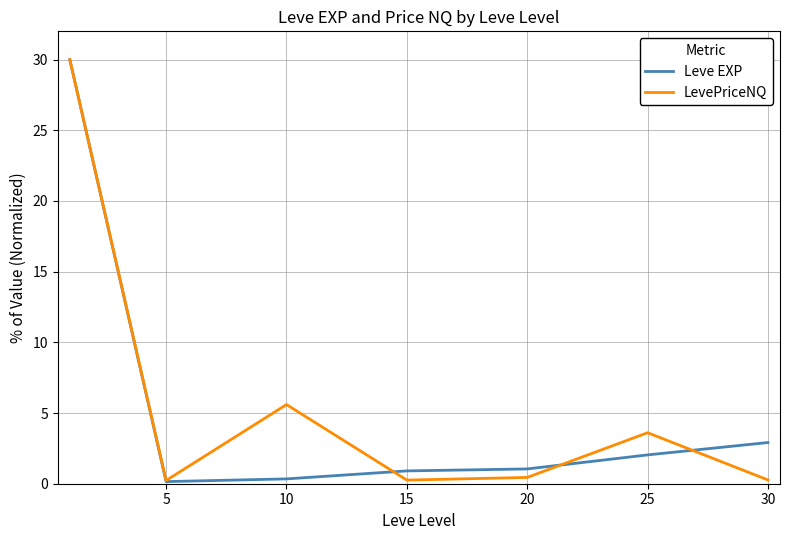

What is the maximum value for LevePriceNQ?

30.0